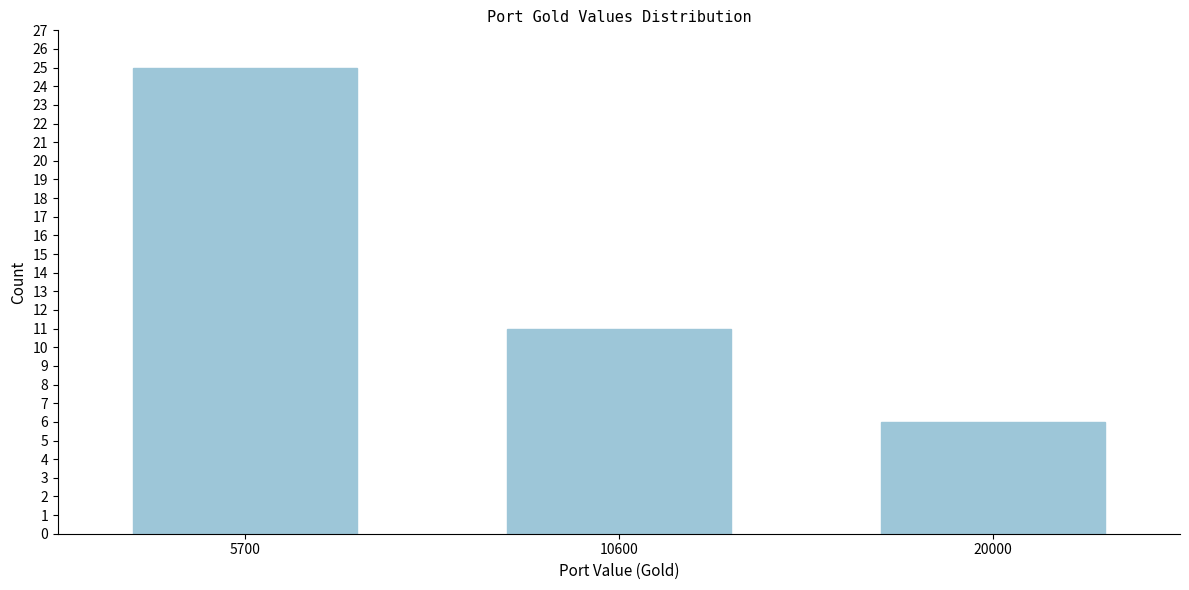

Reading left to right, what are all the values shown in this chart?

25	11	6